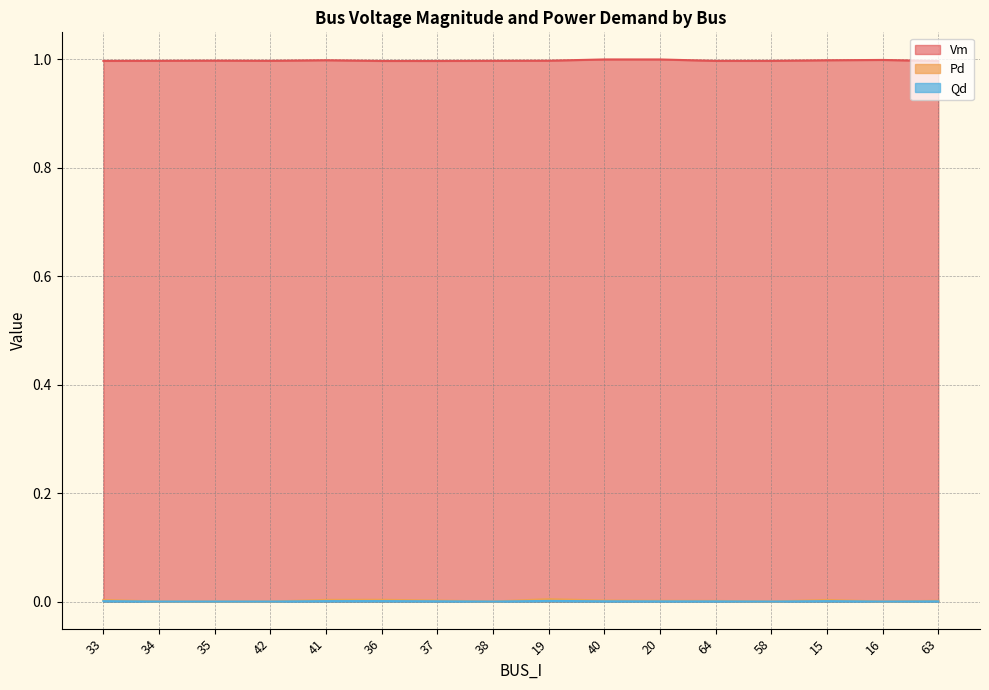

How many interior local valleys does the Qd series have?

3